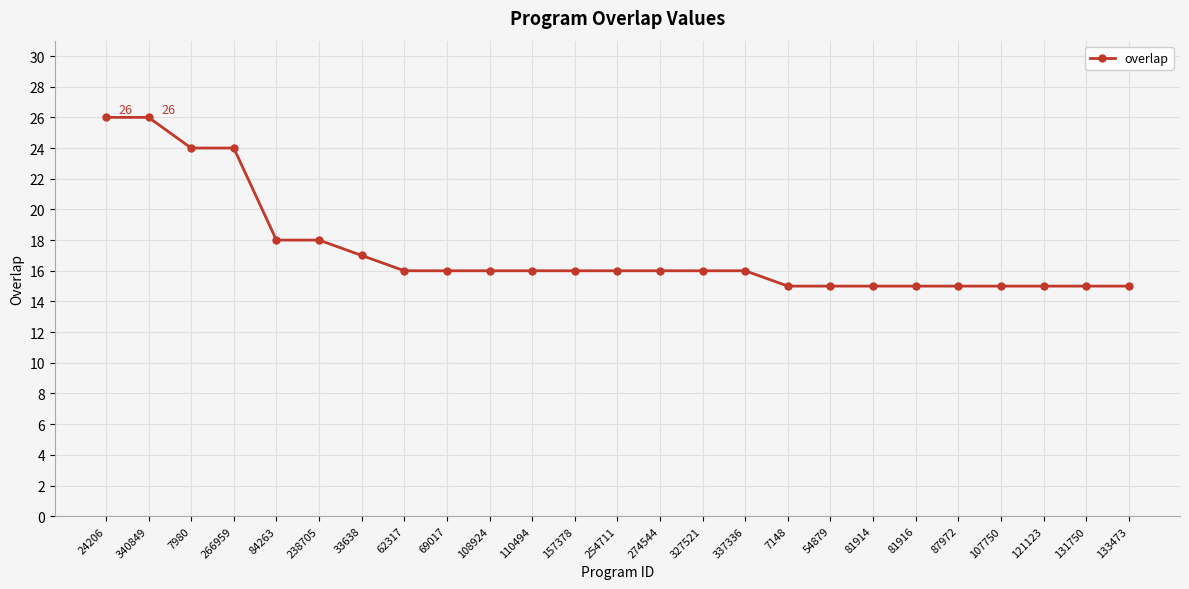

What is the average value?

17